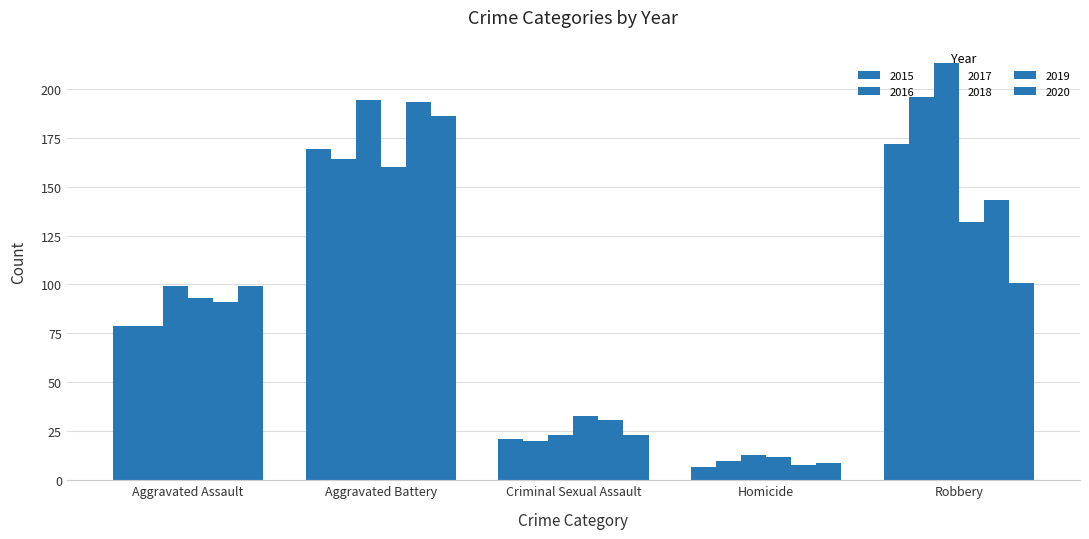

Is the value of 2015 at Homicide greater than the value of 2019 at Robbery?

No